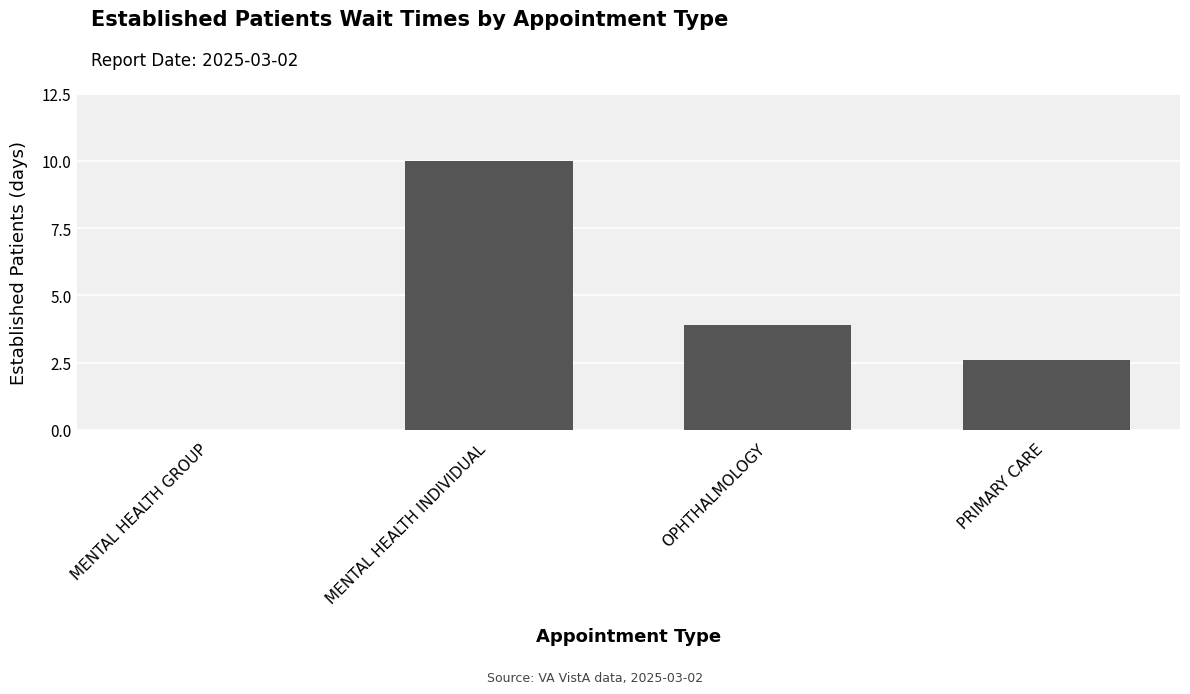

The value at MENTAL HEALTH GROUP is 6.5. True or false?

False